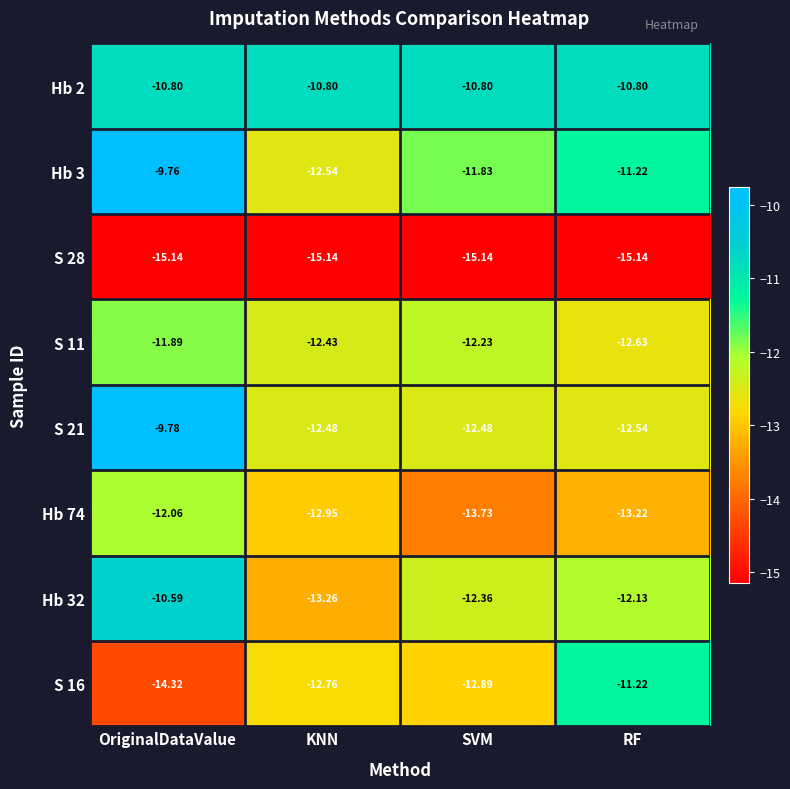

Rank the series by their maximum value, from highest to lowest.

Hb 3, S 21, Hb 32, Hb 2, S 16, S 11, Hb 74, S 28